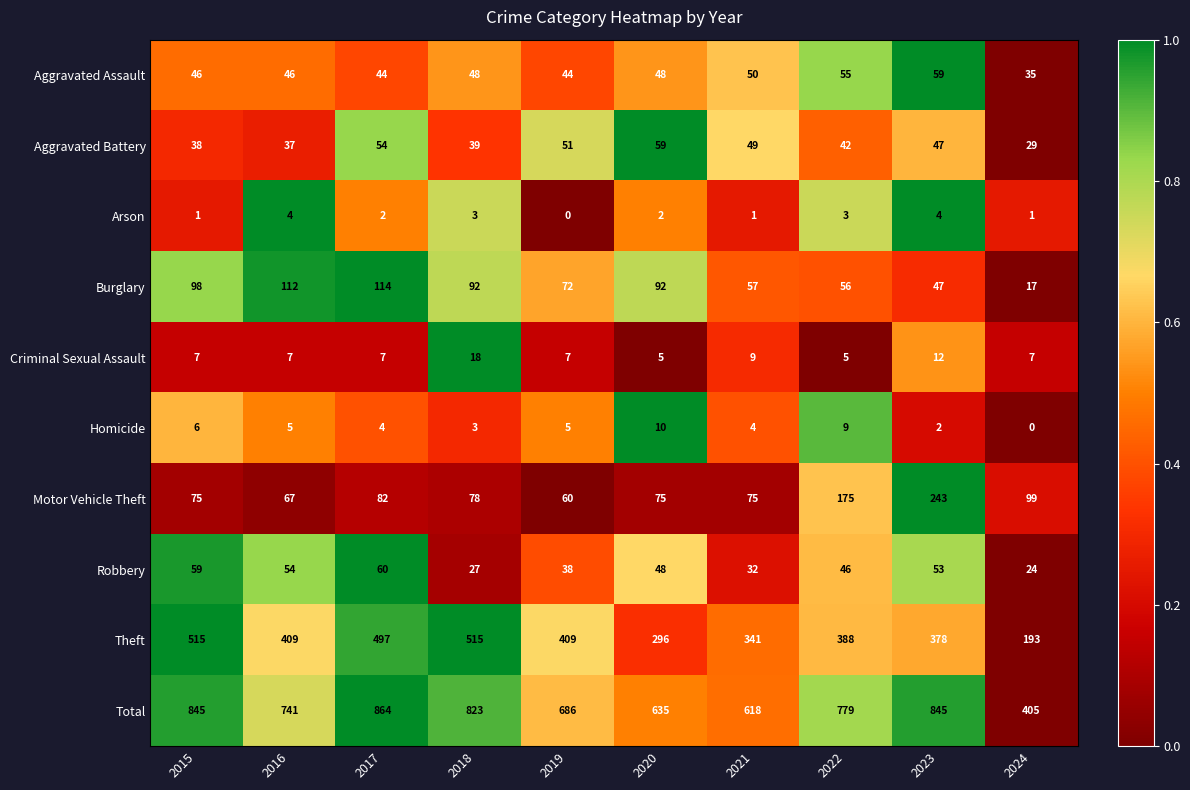

What is the difference between the maximum and minimum values in the Aggravated Battery series?

30